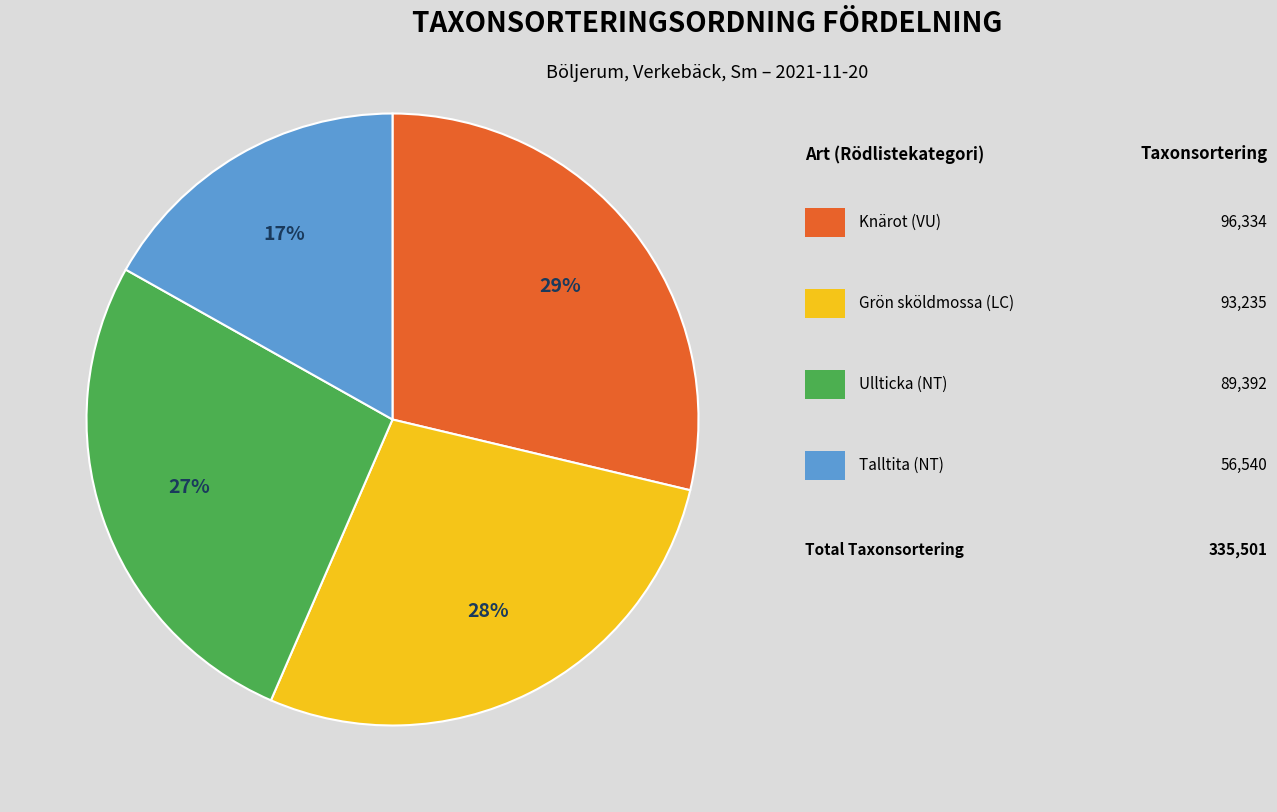

To the nearest percent, what is the average slice percentage?

25%